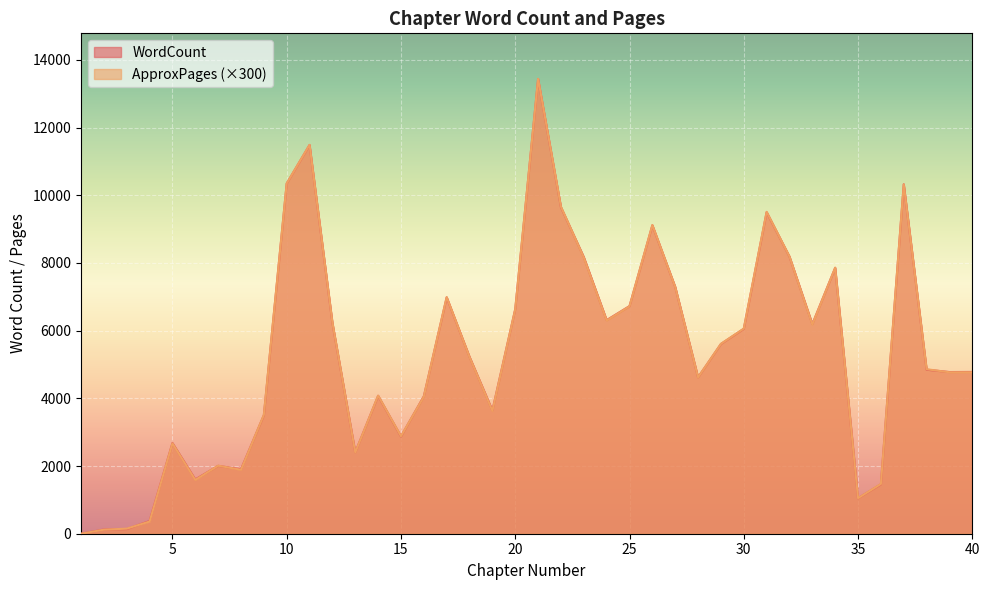

True or false: ApproxPages and WordCount cross at least once.

True